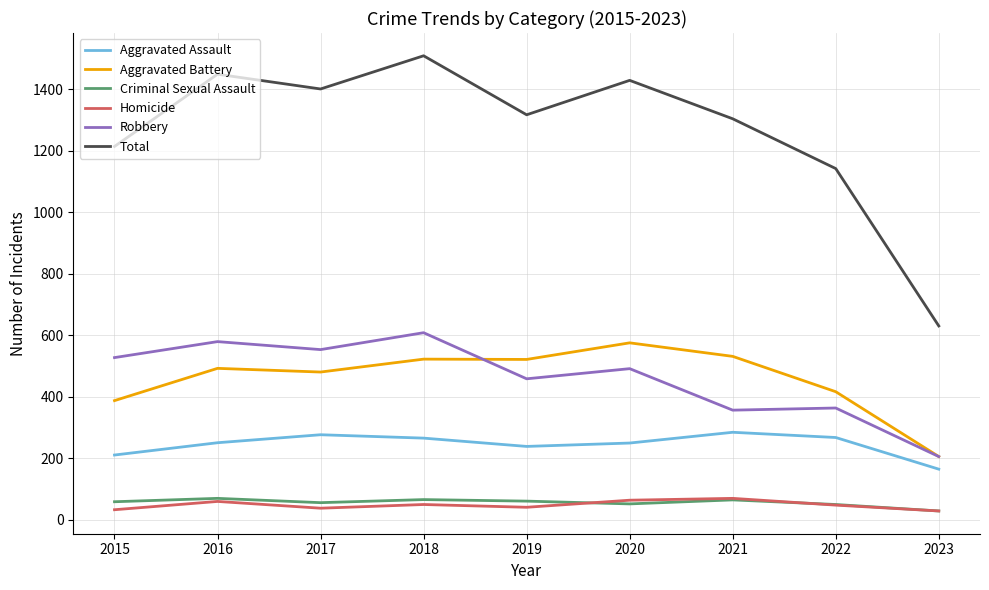

Which series has the largest range (max minus min)?

Total